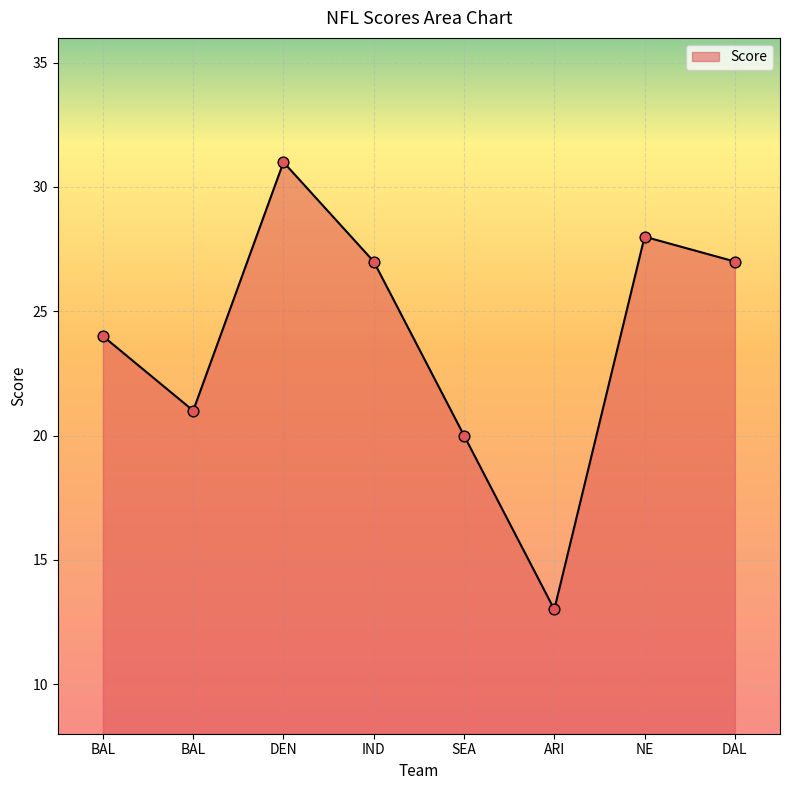

What is the change in value from SEA to ARI?

-7